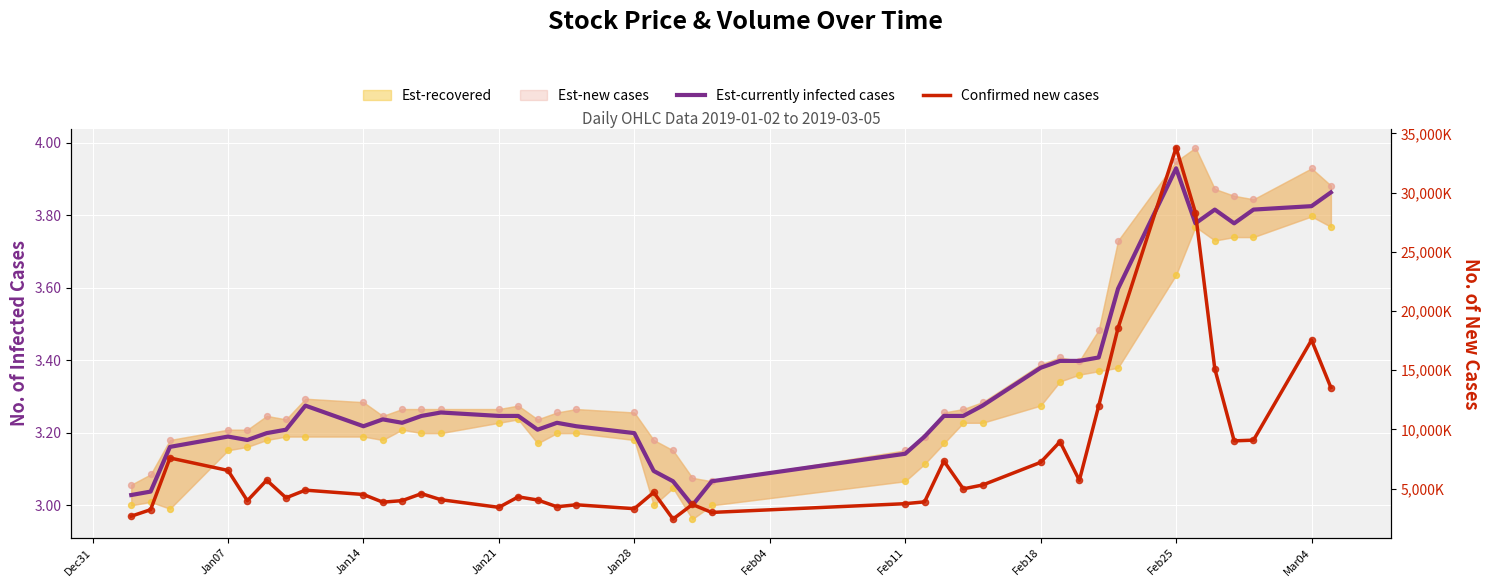

Which series has the largest total across all categories?

Confirmed new cases